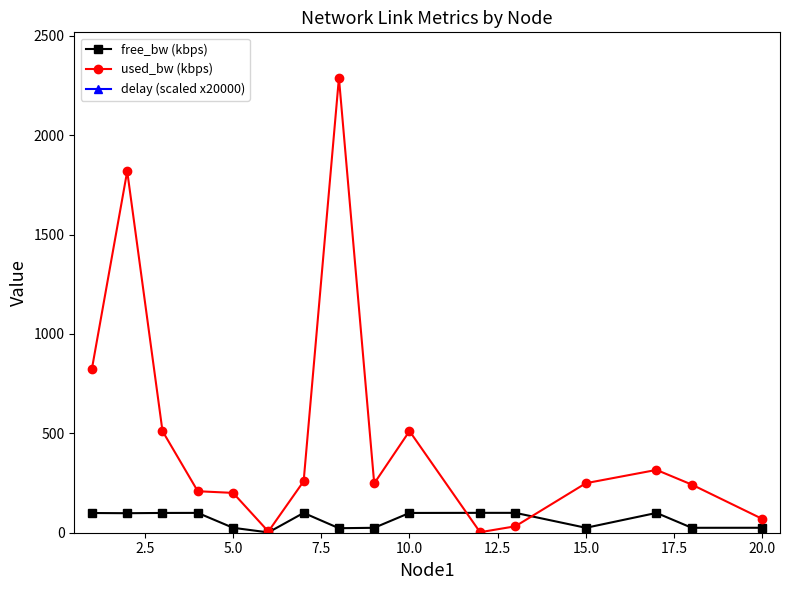

What is the maximum value for used_bw (kbps)?

2288.8